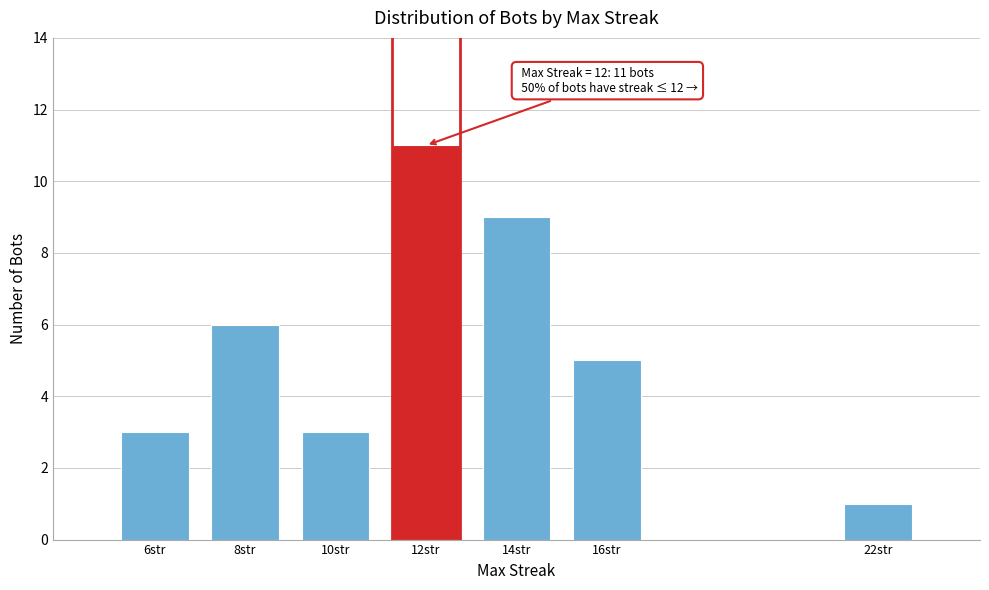

Reading right to left, what are all the values shown in this chart?

22str=1	16str=5	14str=9	12str=11	10str=3	8str=6	6str=3